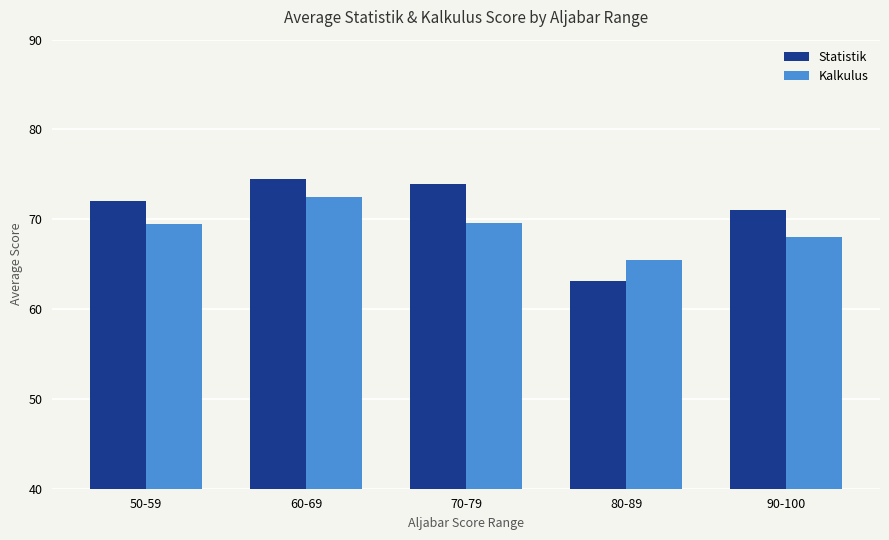

Which series has the largest range (max minus min)?

Statistik